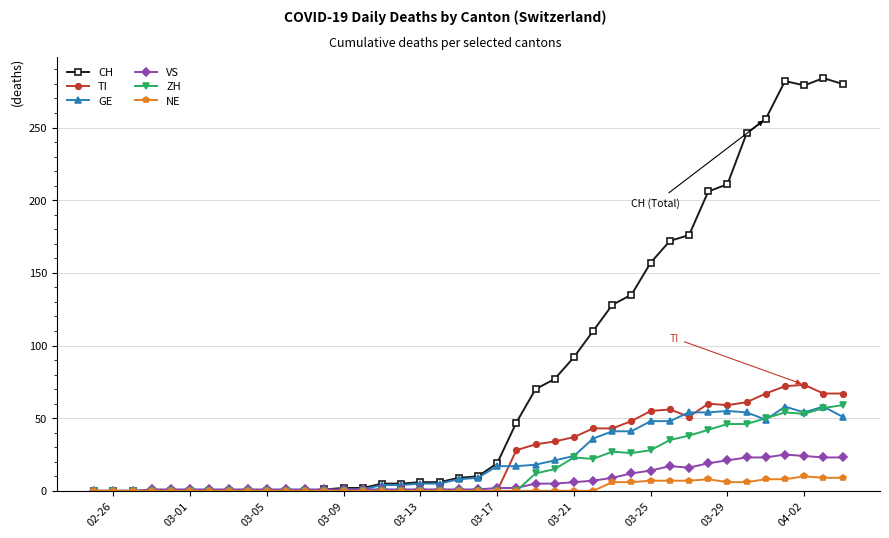

What is the difference between the maximum and minimum values in the TI series?

73